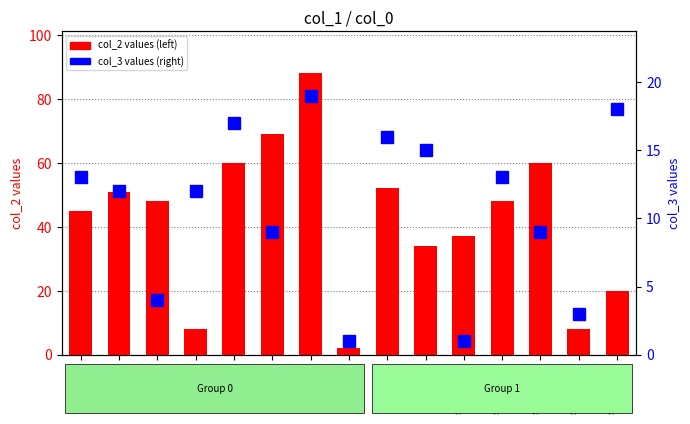

At how many categories does at least one series exceed 50?

6